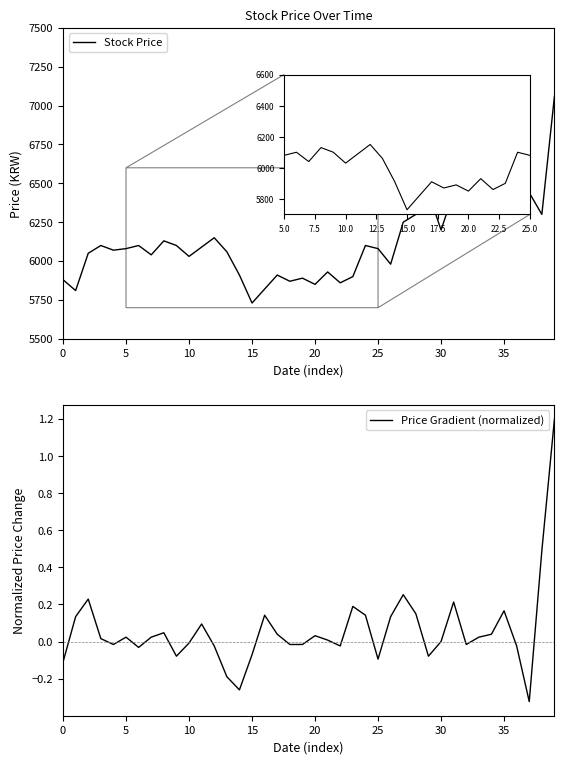

Where is Stock Price nearest to the value 6395?

33